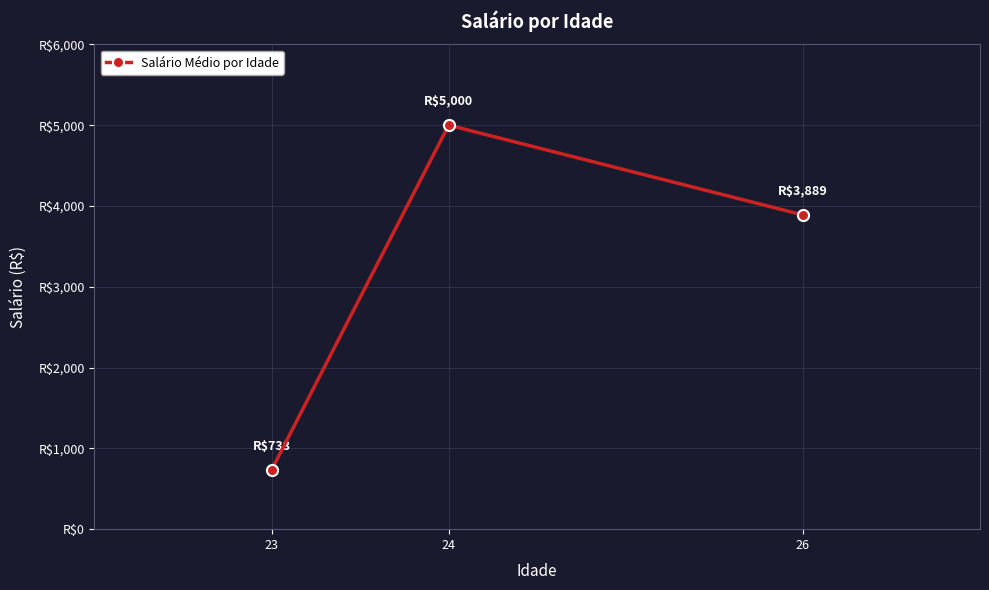

Between 26 and 23, which is larger?

26